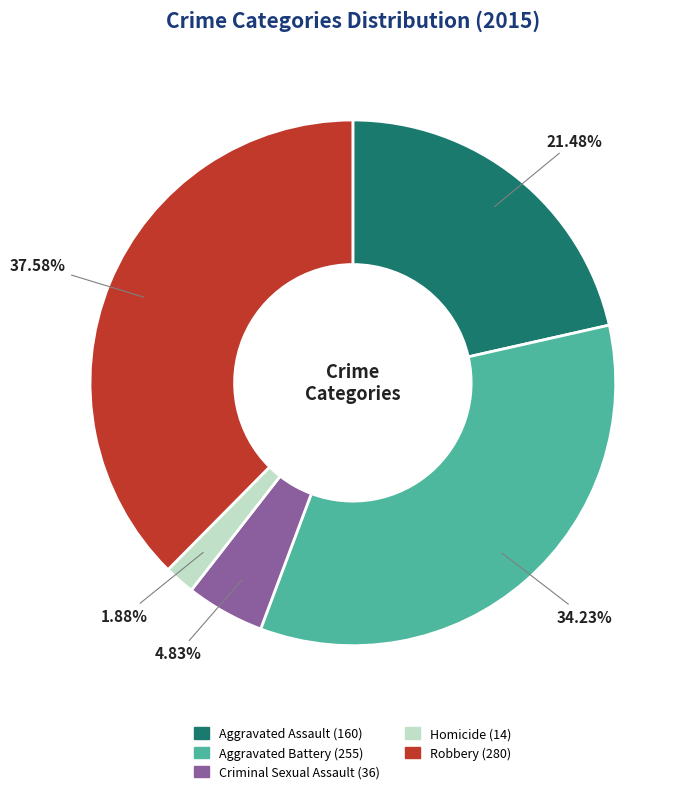

Is there any slice that represents more than half of the pie?

No